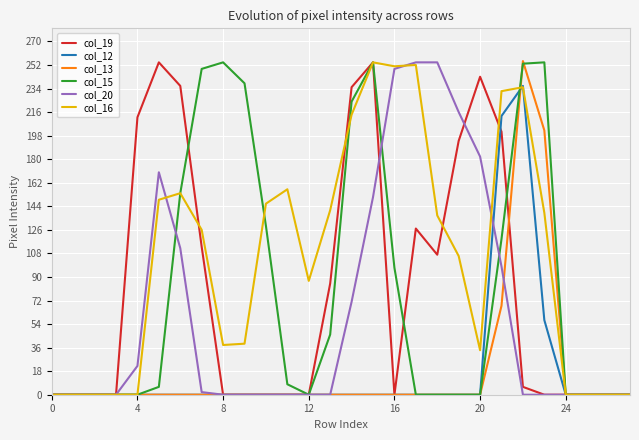

Which series has the largest total across all categories?

col_16